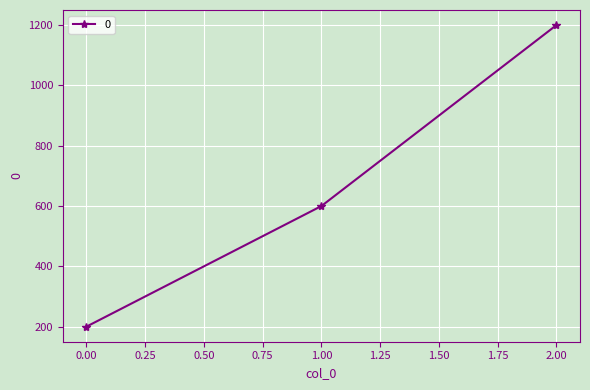

Does the chart have visible grid lines?

Yes